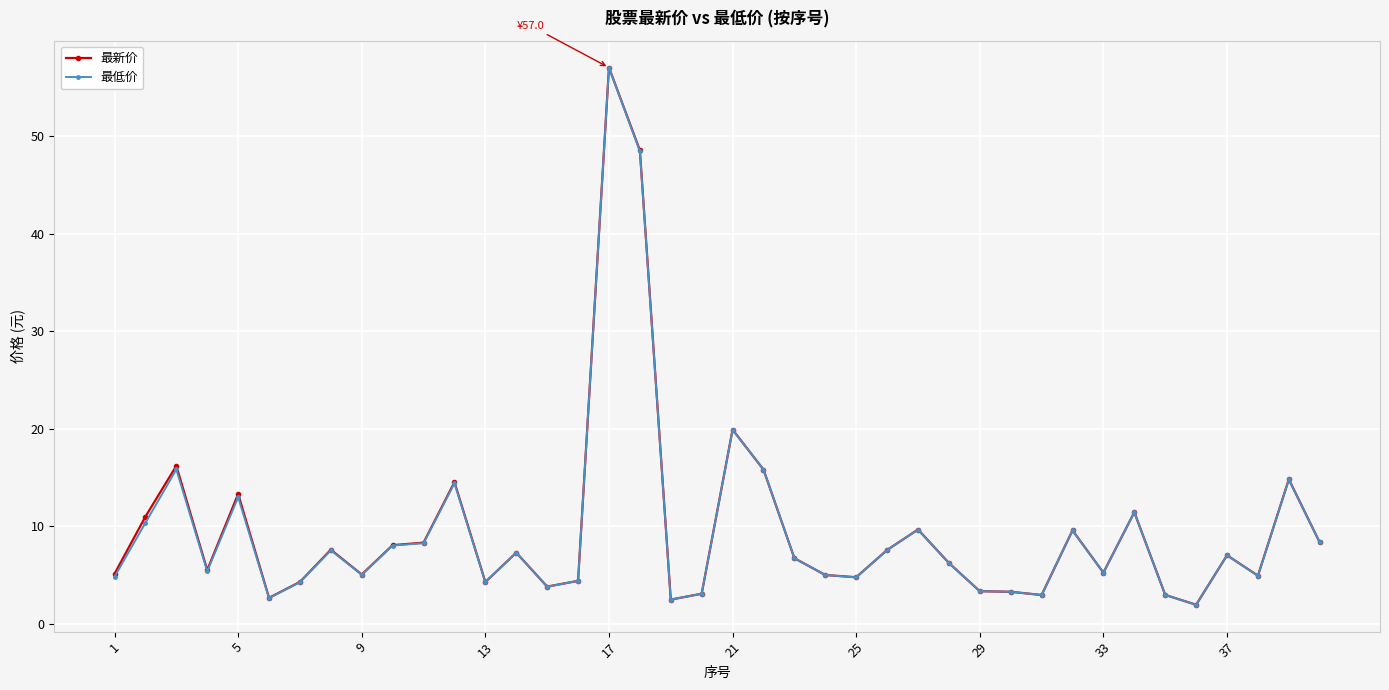

What is the value of the 最低价 point at the 3rd from the left?

15.8